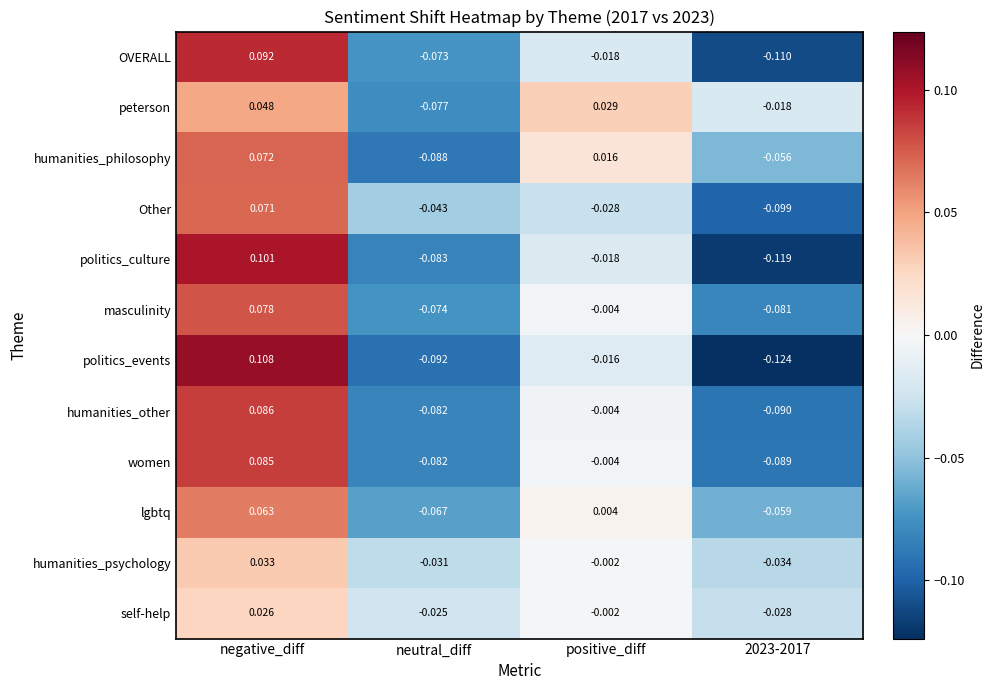

Which series has the largest total across all categories?

peterson